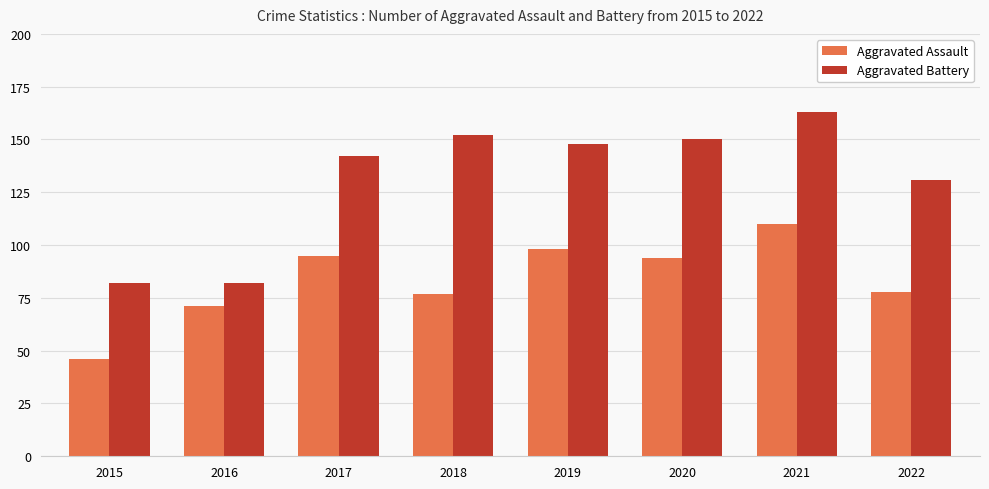

Rank the series at 2018 from lowest to highest value.

Aggravated Assault, Aggravated Battery